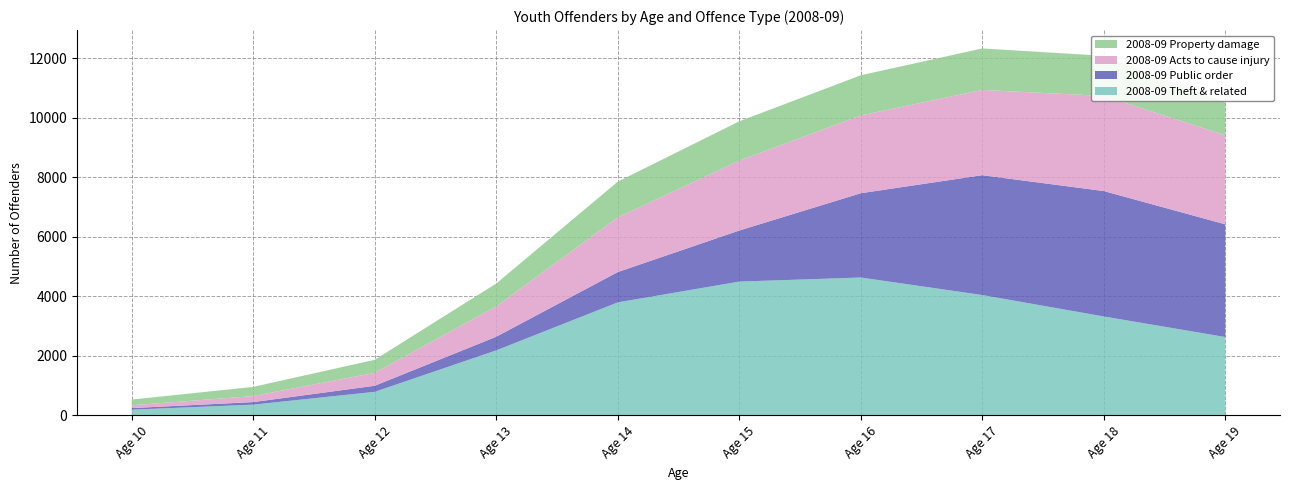

Reading right to left, transcribe all the data shown in this chart.

2008-09 Theft & related: Age 19=2636	Age 18=3327	Age 17=4047	Age 16=4636	Age 15=4499	Age 14=3800	Age 13=2188	Age 12=795	Age 11=364	Age 10=195
2008-09 Public order: Age 19=3787	Age 18=4214	Age 17=4027	Age 16=2832	Age 15=1716	Age 14=1019	Age 13=458	Age 12=204	Age 11=86	Age 10=53
2008-09 Acts to cause injury: Age 19=2991	Age 18=3196	Age 17=2865	Age 16=2613	Age 15=2347	Age 14=1835	Age 13=1019	Age 12=434	Age 11=203	Age 10=94
2008-09 Property damage: Age 19=1107	Age 18=1348	Age 17=1394	Age 16=1350	Age 15=1322	Age 14=1202	Age 13=769	Age 12=438	Age 11=308	Age 10=193